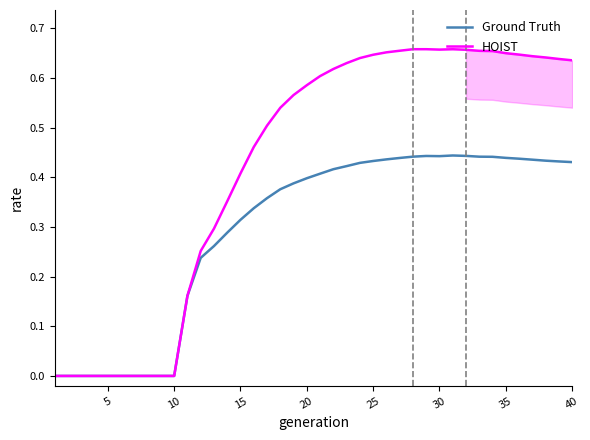

Which series has the largest total across all categories?

HOIST